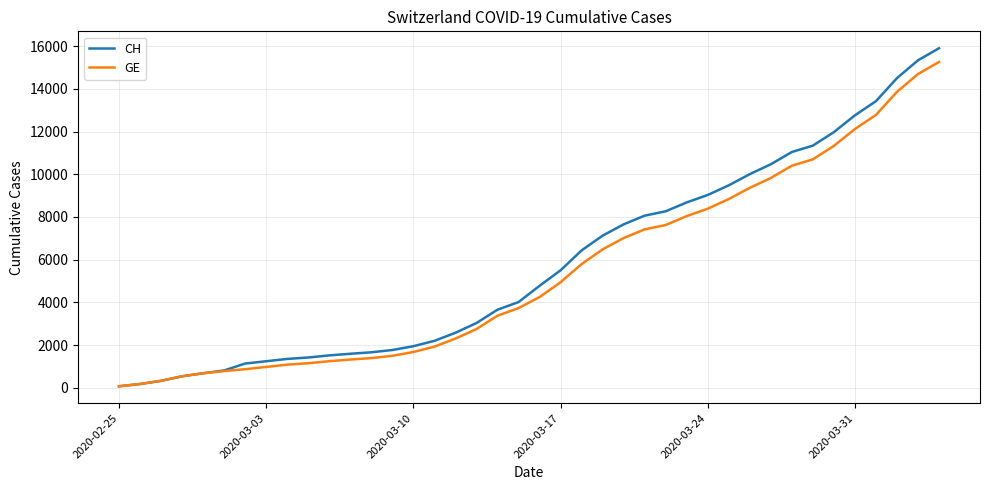

List the series in order of their overall mean, lowest first.

GE, CH